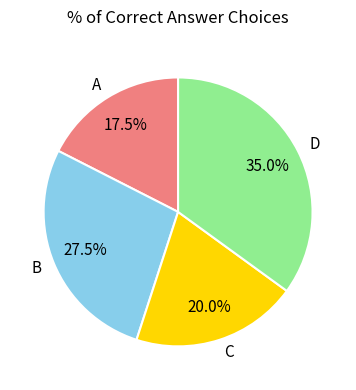

Is there a majority slice in this chart?

No